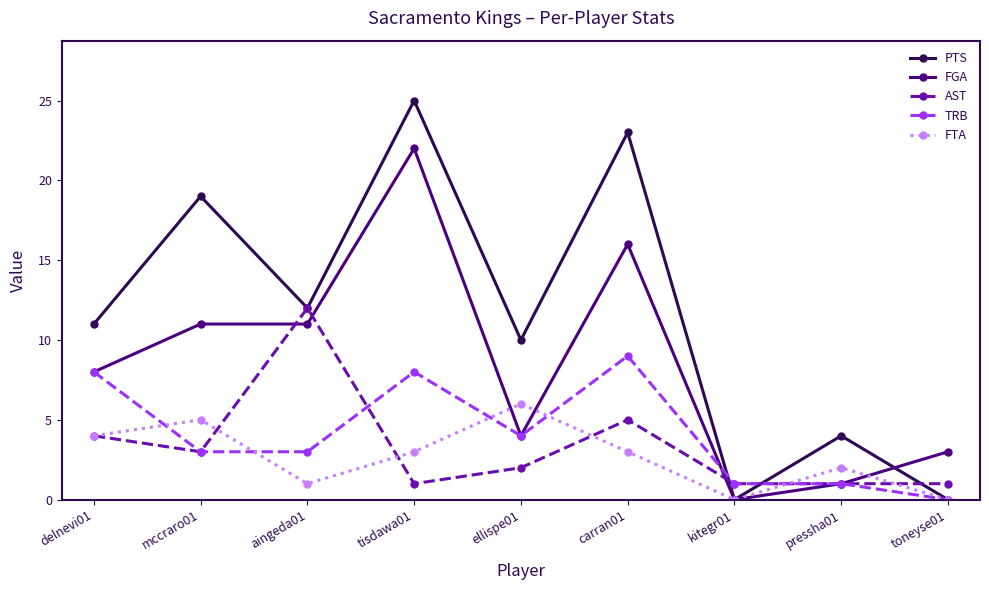

What are all the series names shown in the legend?

PTS, FGA, AST, TRB, FTA